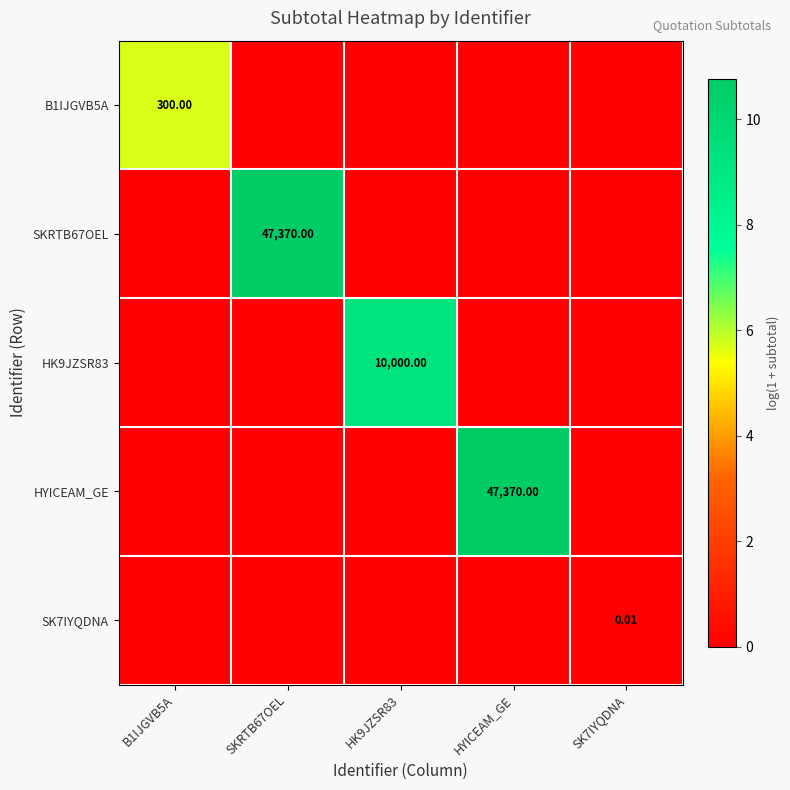

The value of HK9JZSR83 at B1IJGVB5A is -5.0. True or false?

False